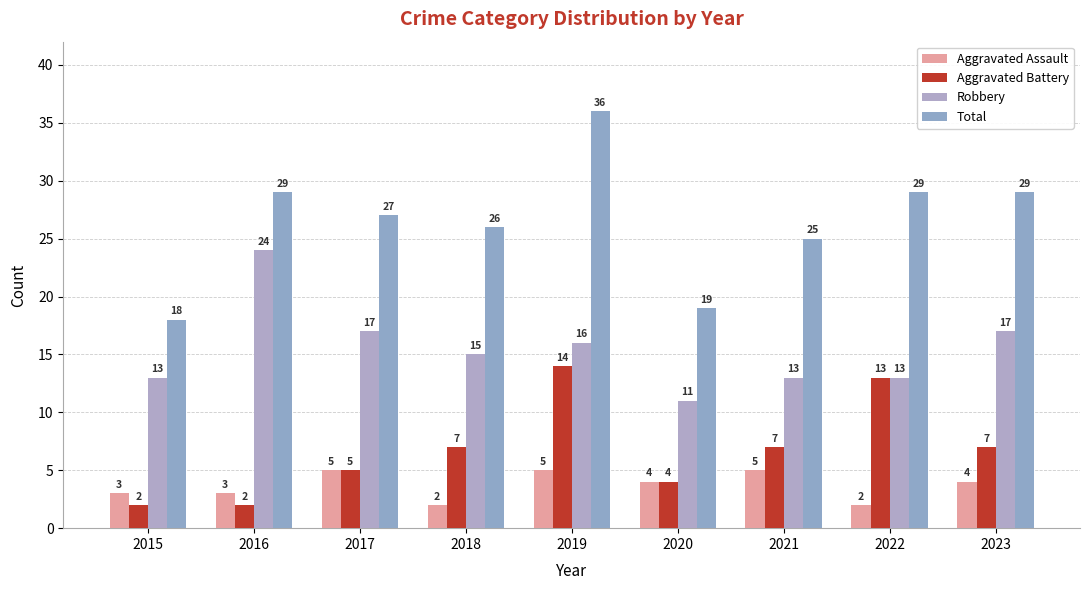

At which category is the sum across all series the highest?

2019